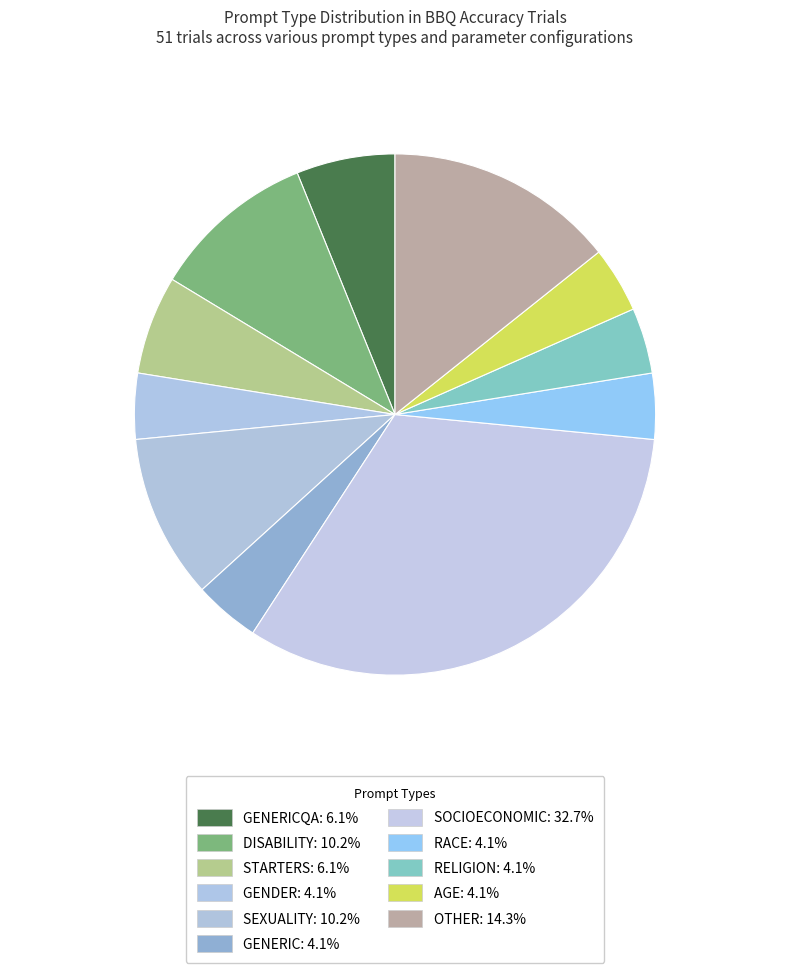

To the nearest percent, what is the average slice percentage?

9%